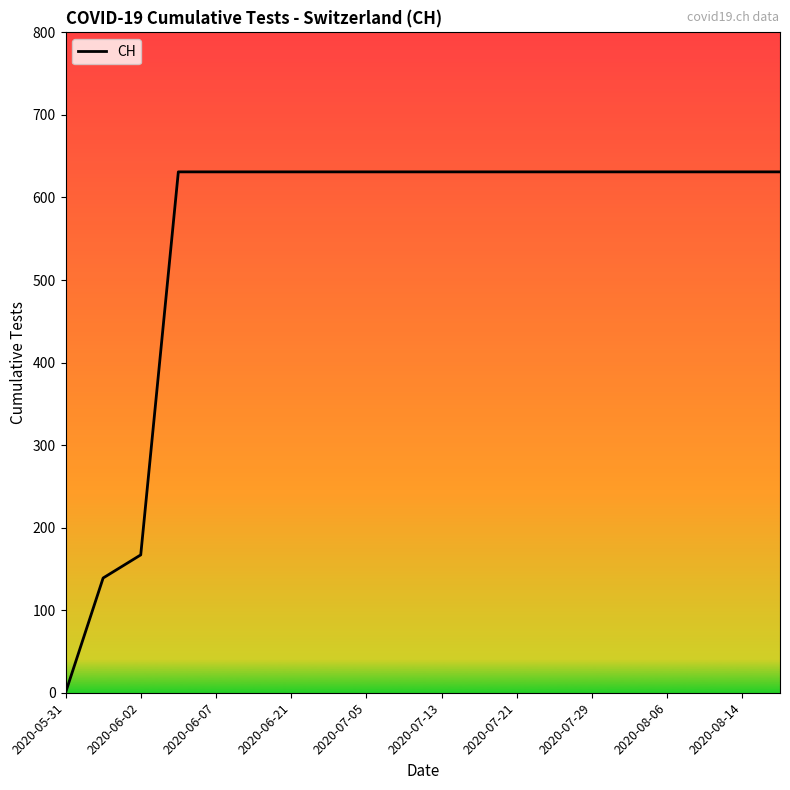

What is the difference between the maximum and minimum values?

631